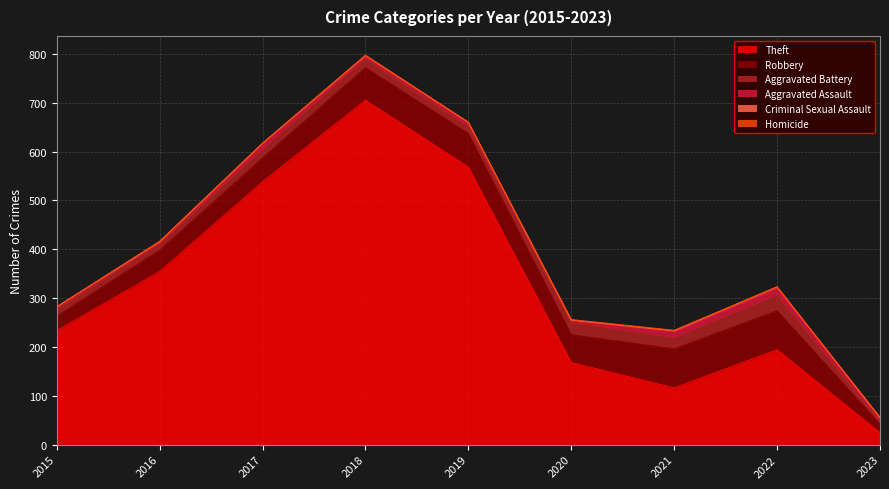

What is the maximum value for Aggravated Battery?

32